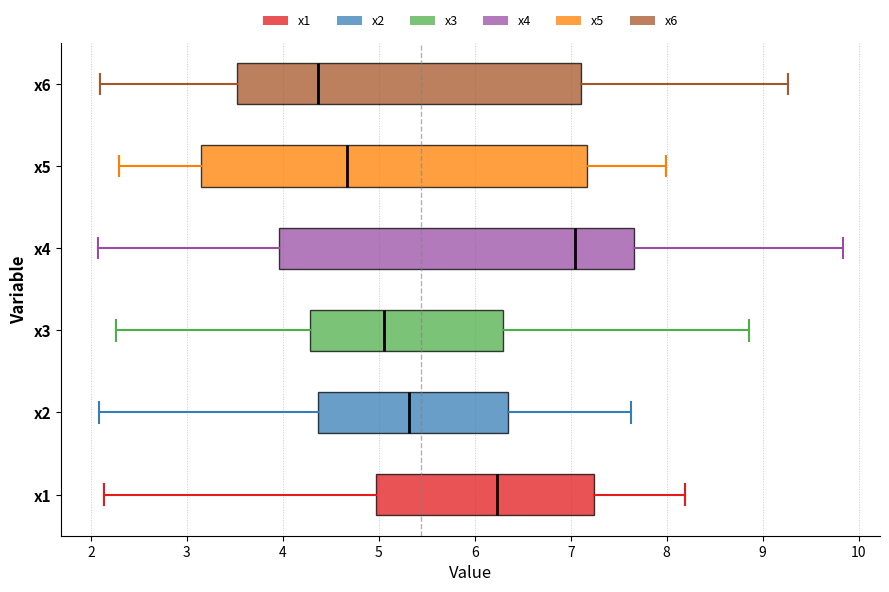

Reading bottom to top, read every box against the x-axis: the position of its median line, the range the box covers, and the ends of its whiskers. The values are not printed on the chart, so give them approximately, as read against the axis.

x1: median 6.2, box 5.0 to 7.2, whiskers 2.1 to 8.2
x2: median 5.3, box 4.4 to 6.4, whiskers 2.1 to 7.6
x3: median 5.1, box 4.3 to 6.3, whiskers 2.3 to 8.9
x4: median 7.0, box 4.0 to 7.7, whiskers 2.1 to 9.8
x5: median 4.7, box 3.1 to 7.2, whiskers 2.3 to 8.0
x6: median 4.4, box 3.5 to 7.1, whiskers 2.1 to 9.3